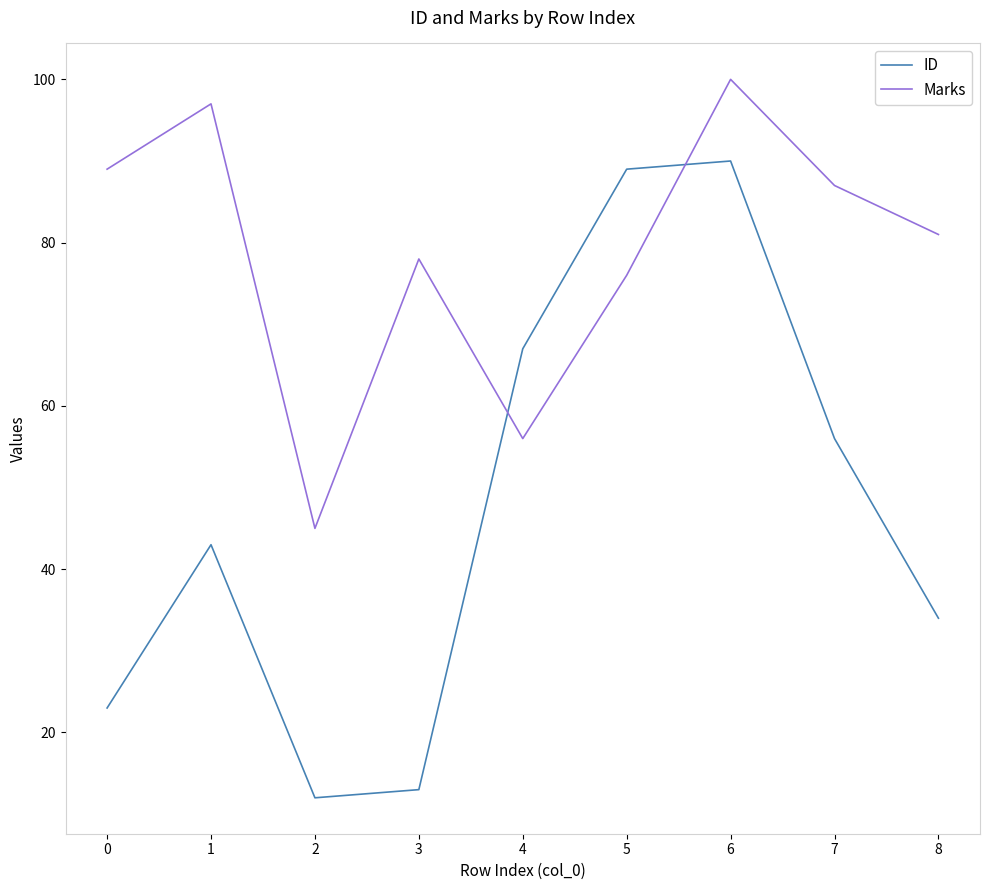

What is the difference between the second highest and minimum values in the Marks series?

52